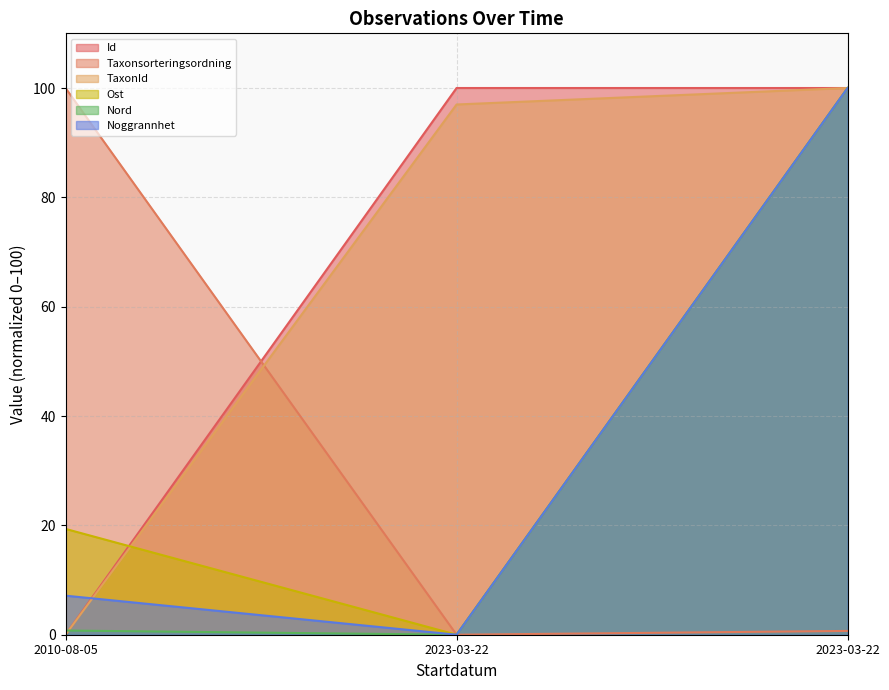

What is the sum of the Taxonsorteringsordning values at 2010-08-05 and 2023-03-22?

100.0